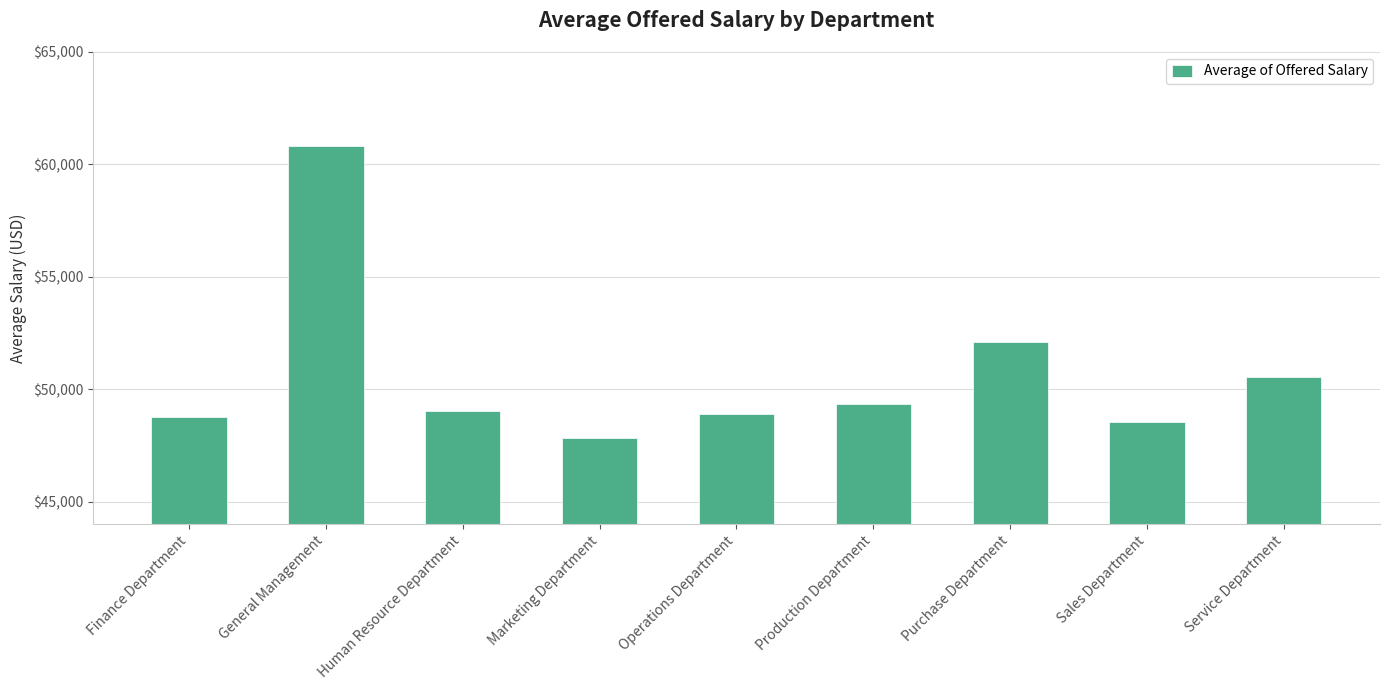

Reading left to right, transcribe all the data shown in this chart.

Finance Department=48748.3	General Management=60810.2	Human Resource Department=49014.4	Marketing Department=47843.4	Operations Department=48914.2	Production Department=49350.9	Purchase Department=52086.6	Sales Department=48539.6	Service Department=50549.5